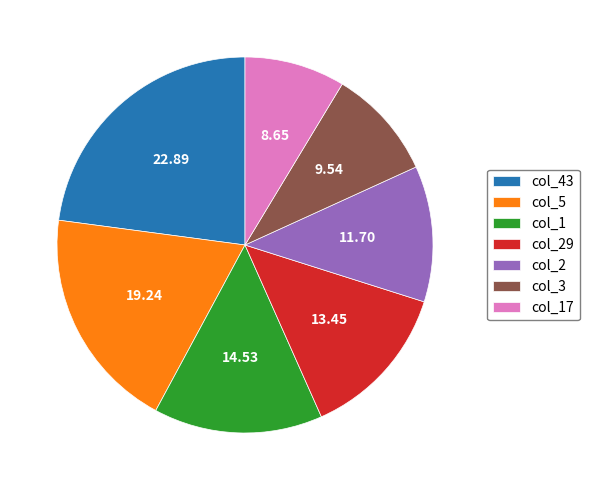

Between col_43 and col_17, which is larger?

col_43